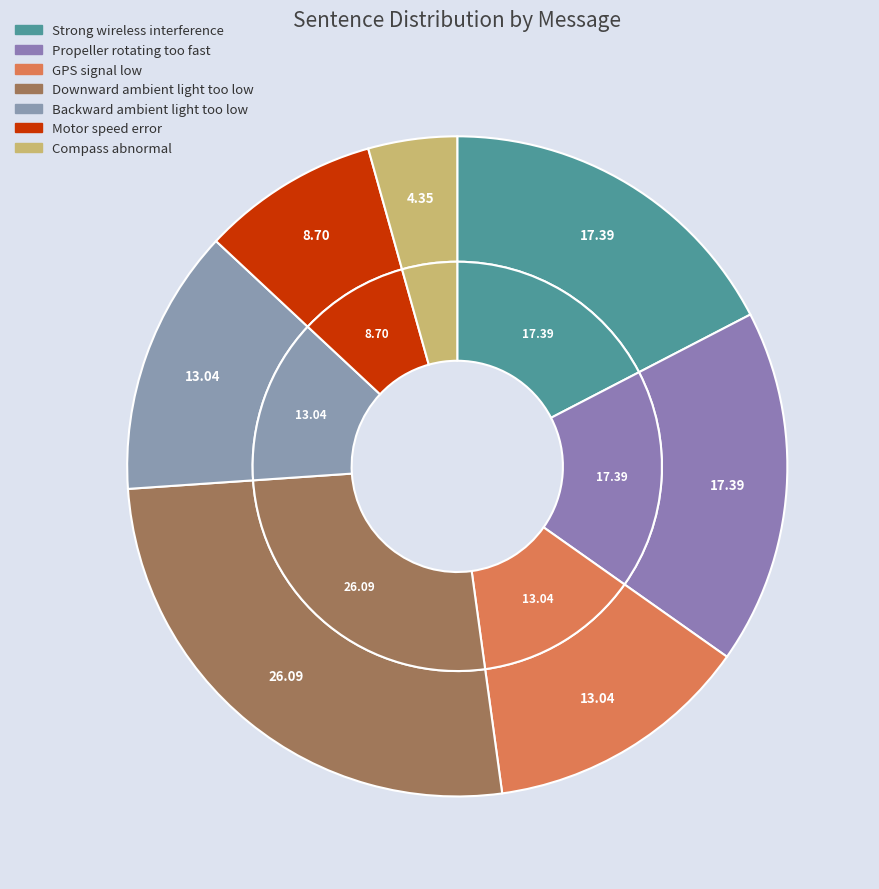

How many segments does this pie chart have?

7